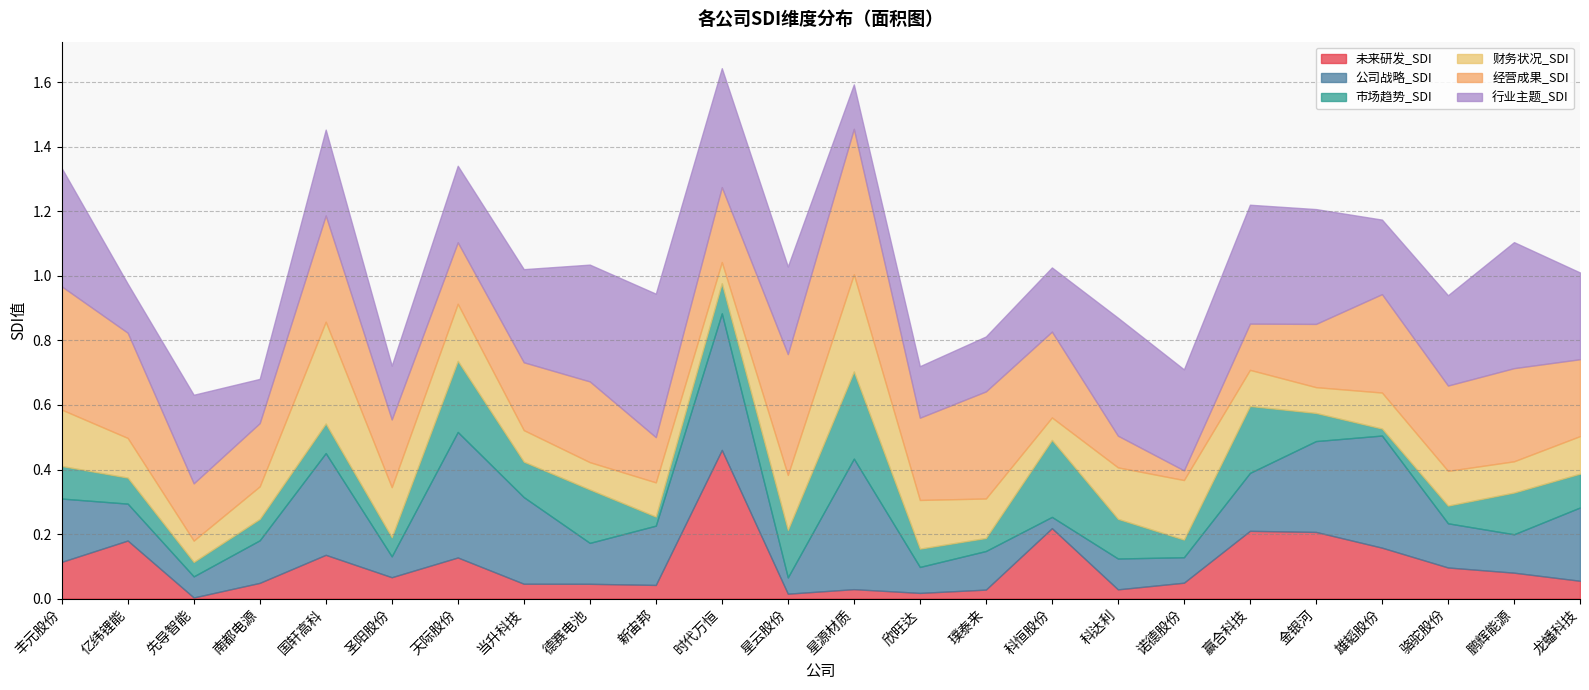

Rank the series by their maximum value, from lowest to highest.

市场趋势_SDI, 财务状况_SDI, 公司战略_SDI, 行业主题_SDI, 经营成果_SDI, 未来研发_SDI